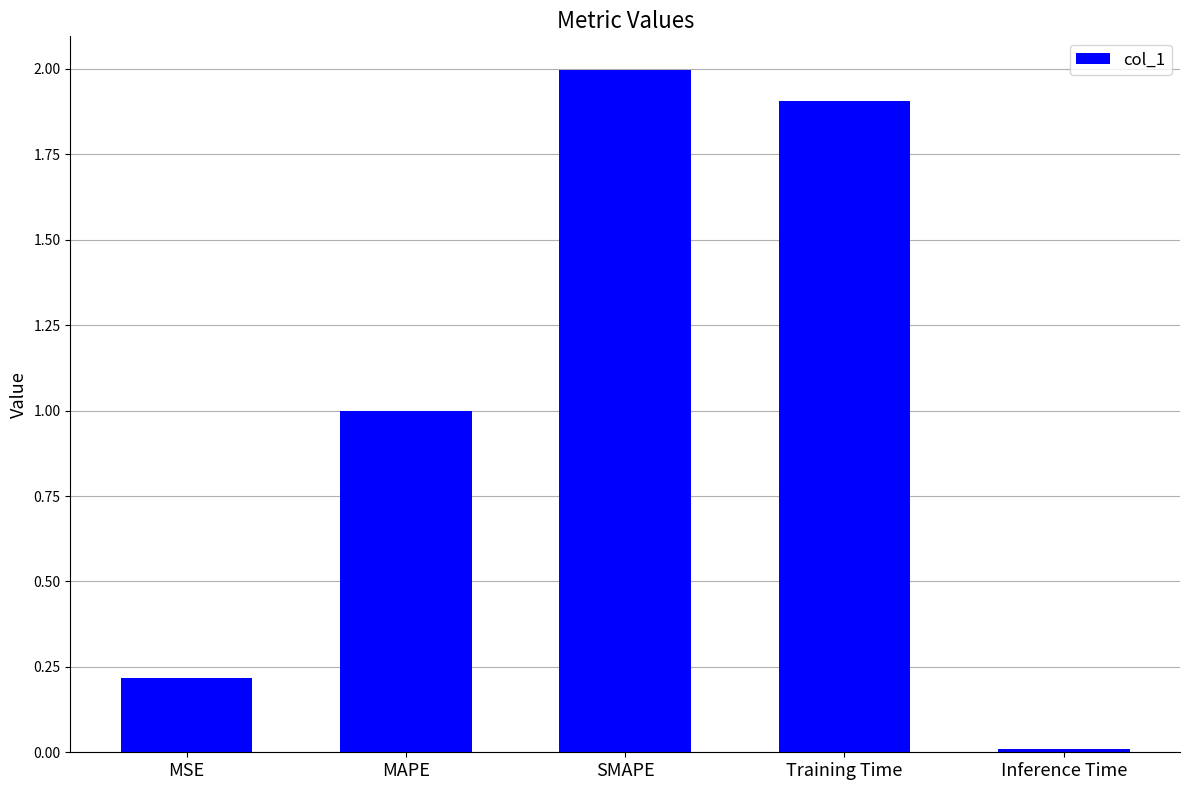

Is it true that the value at MSE is 0.3?

False